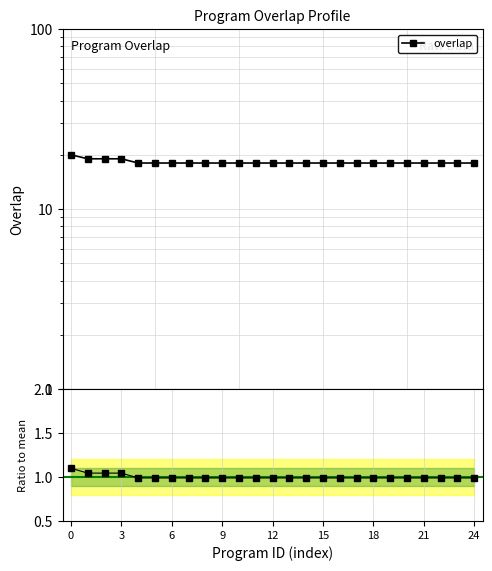

What is the approximate value of Ratio to mean at 14?

1.0